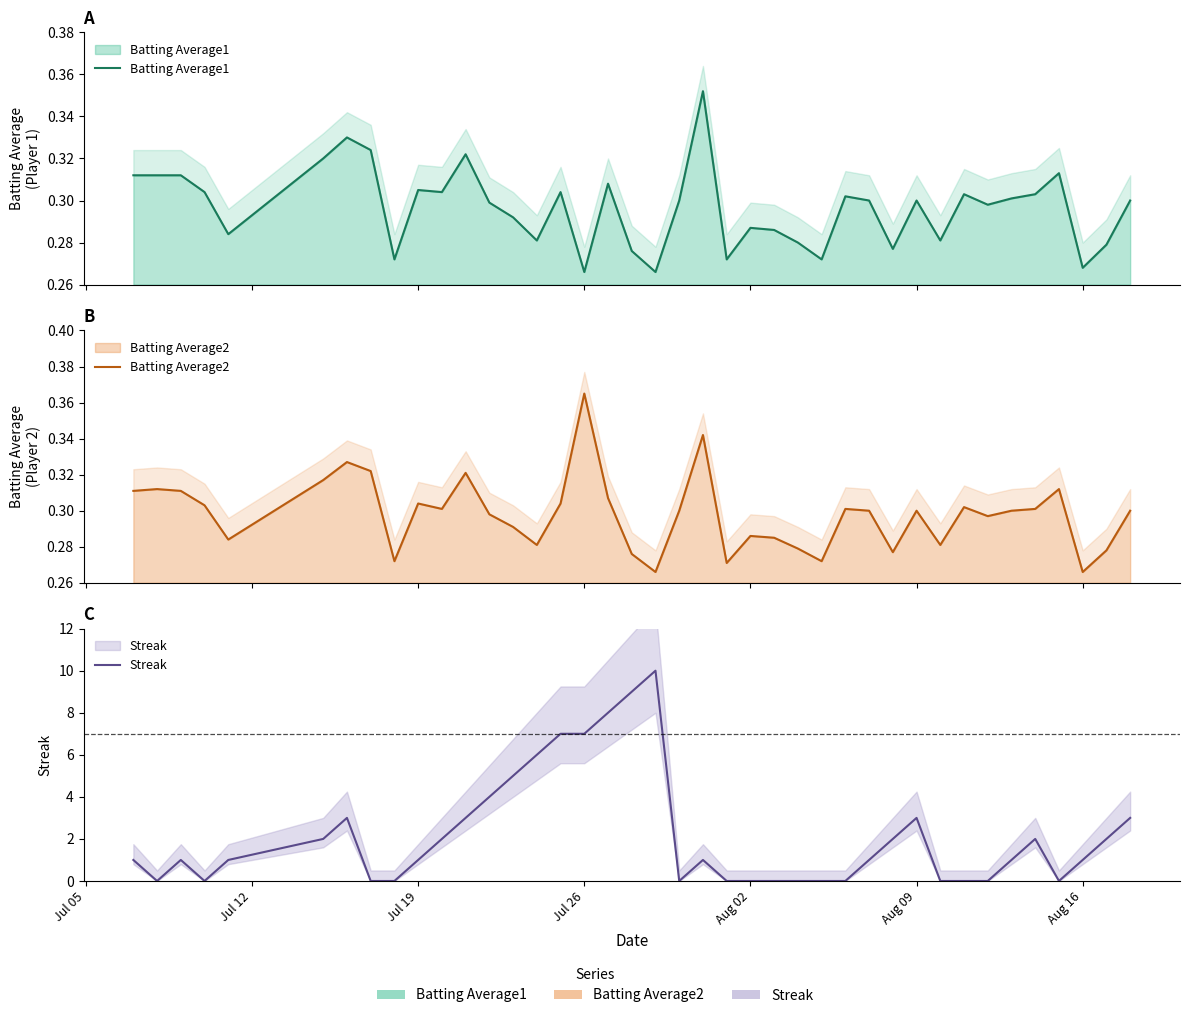

Rank the series at Jul 05 from lowest to highest value.

Batting Average2, Batting Average1, Streak